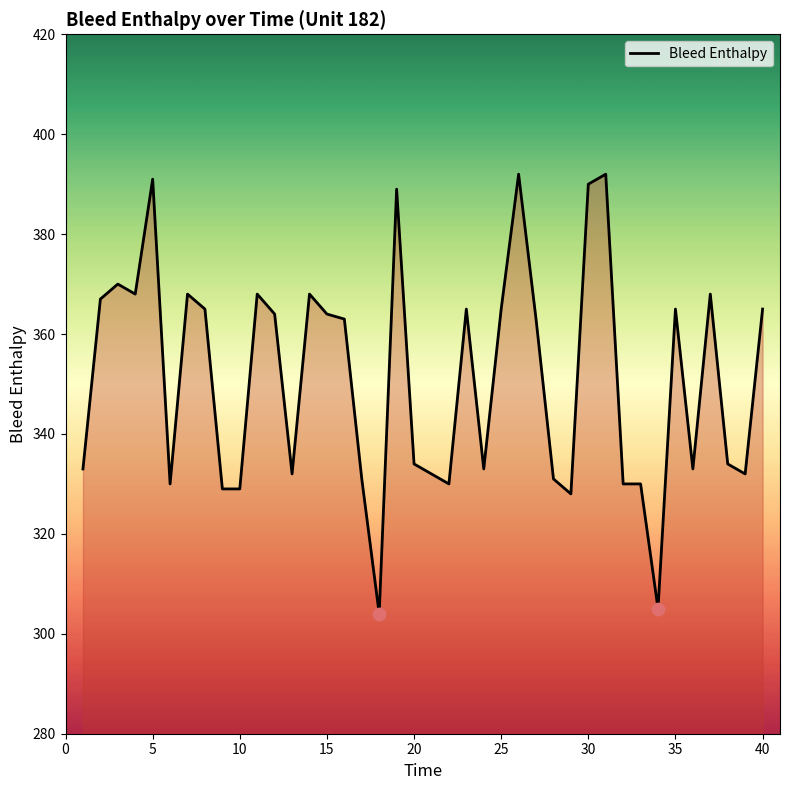

What is the greatest value displayed?

392